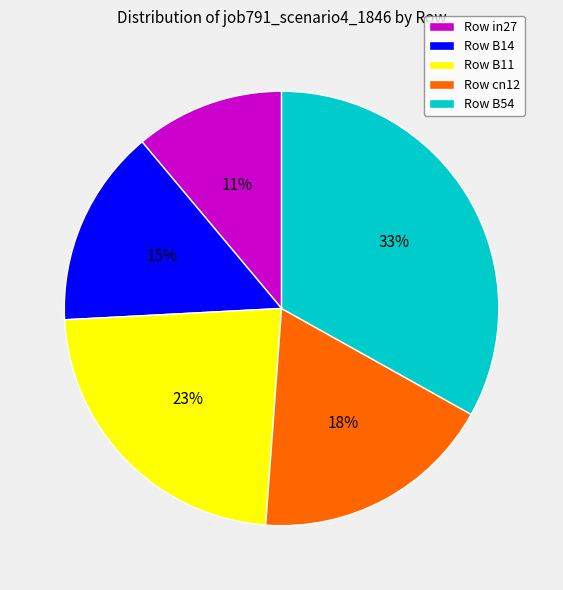

Which has a higher value, Row cn12 or Row in27?

Row cn12